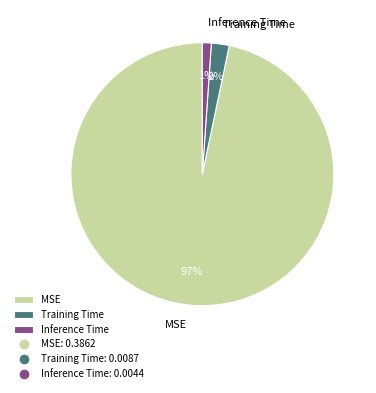

To the nearest percent, what is the average slice percentage?

33%